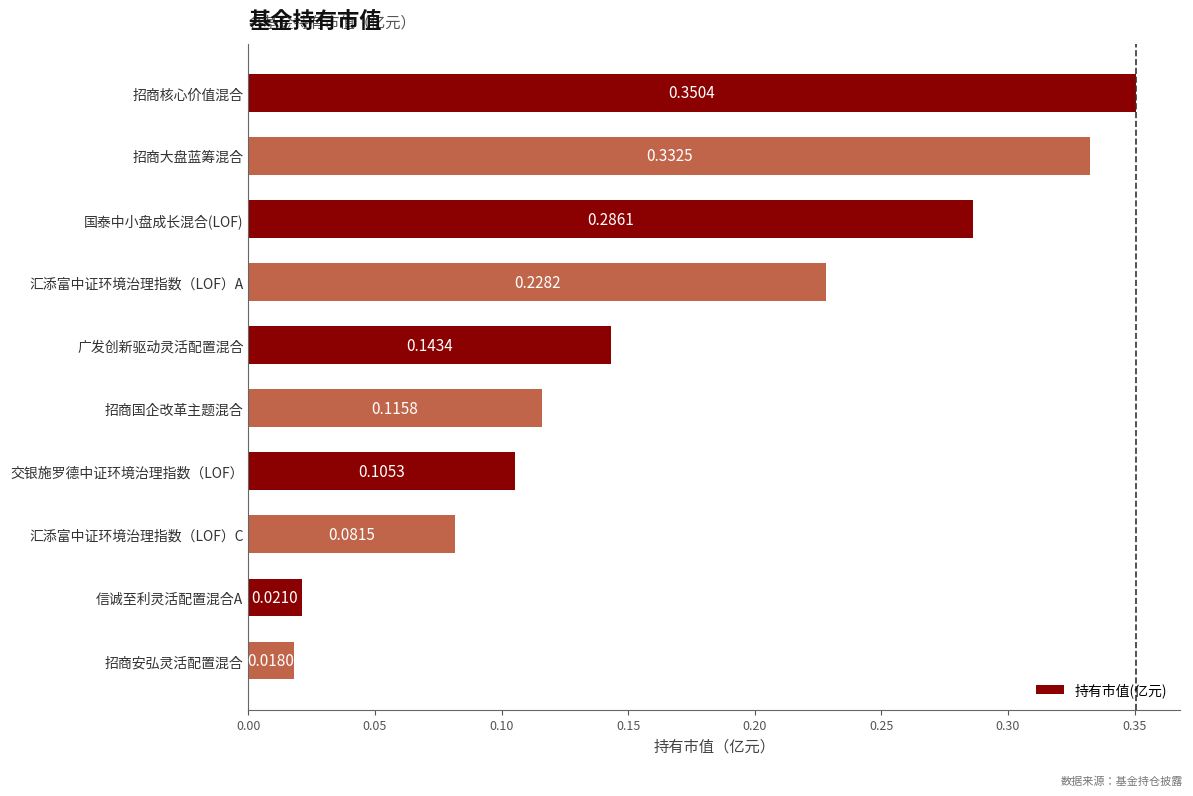

Are the bars horizontal?

Yes